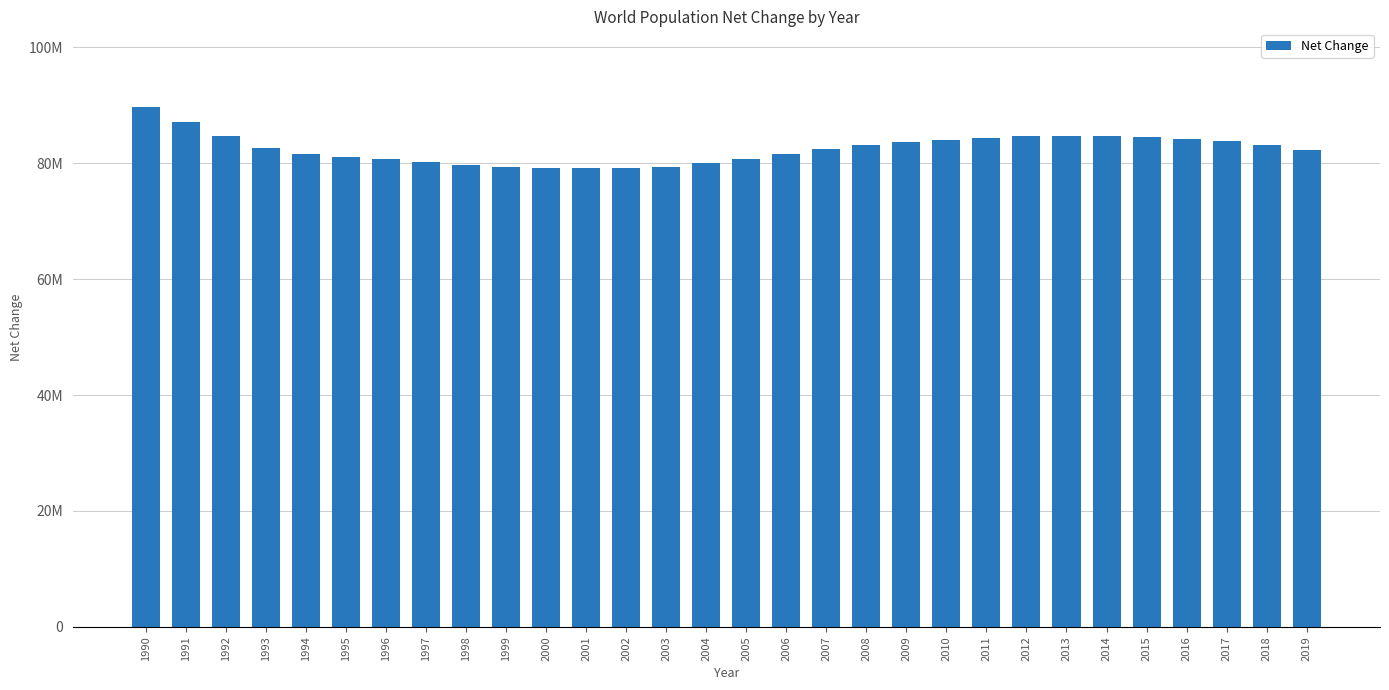

Rank the categories by value from lowest to highest.

2001, 2002, 2000, 2003, 1999, 1998, 2004, 1997, 1996, 2005, 1995, 1994, 2006, 2019, 2007, 1993, 2008, 2018, 2009, 2017, 2010, 2016, 2011, 2015, 1992, 2012, 2014, 2013, 1991, 1990